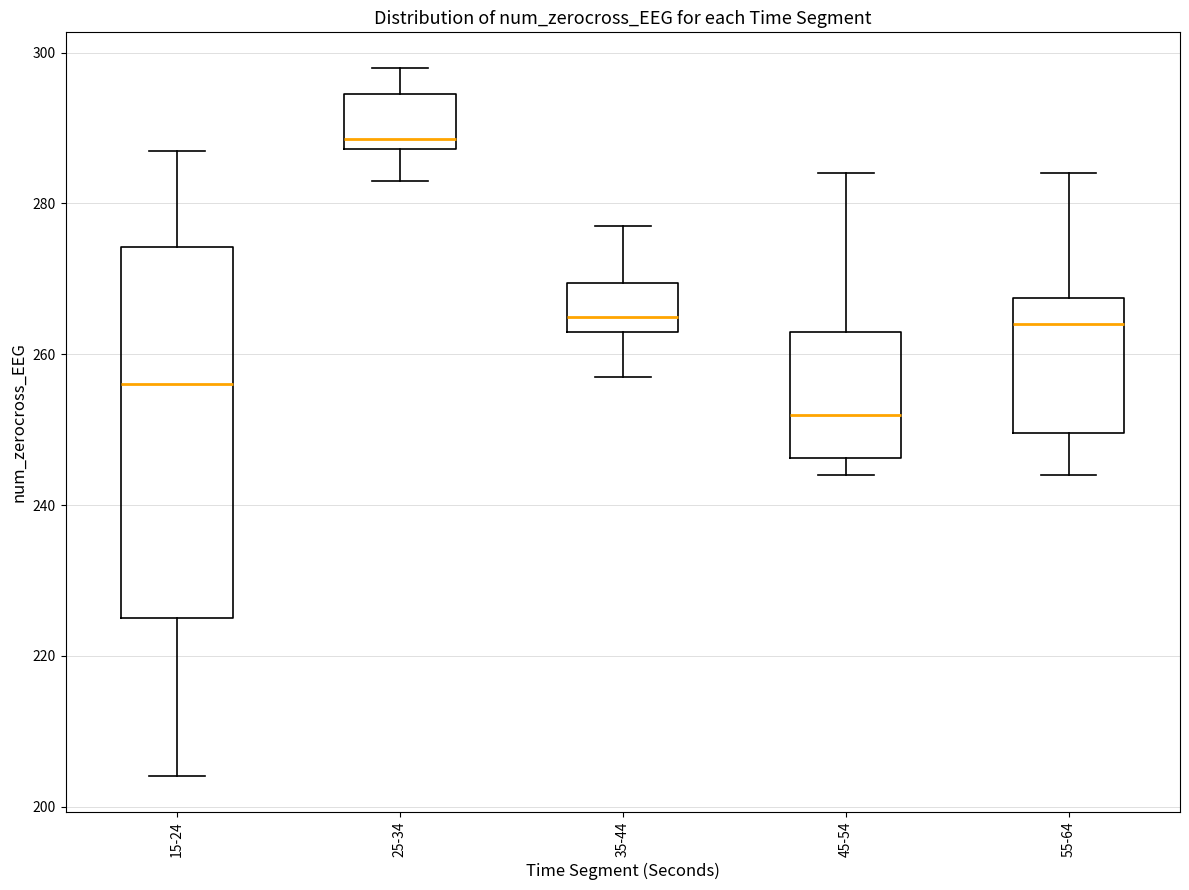

Which box's median line is the highest?

25-34